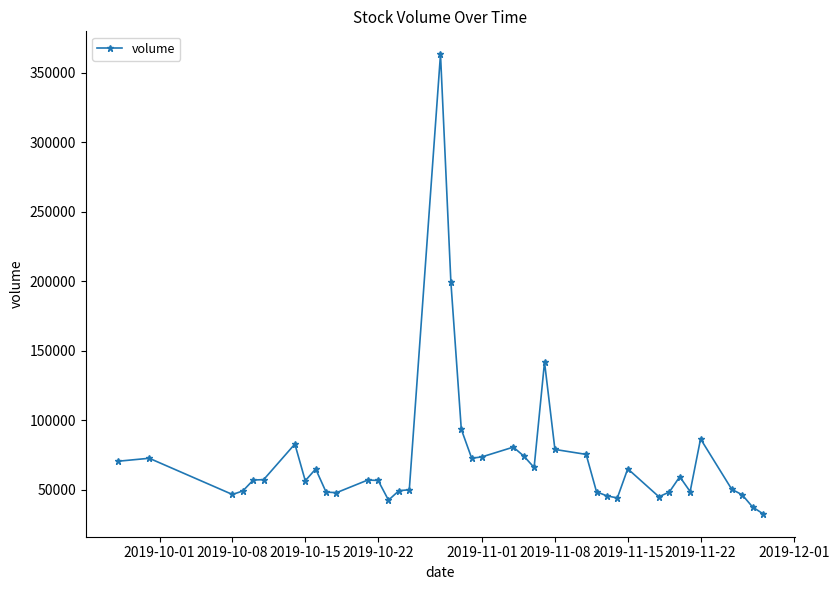

What is the minimum value shown in the chart?

32912.0